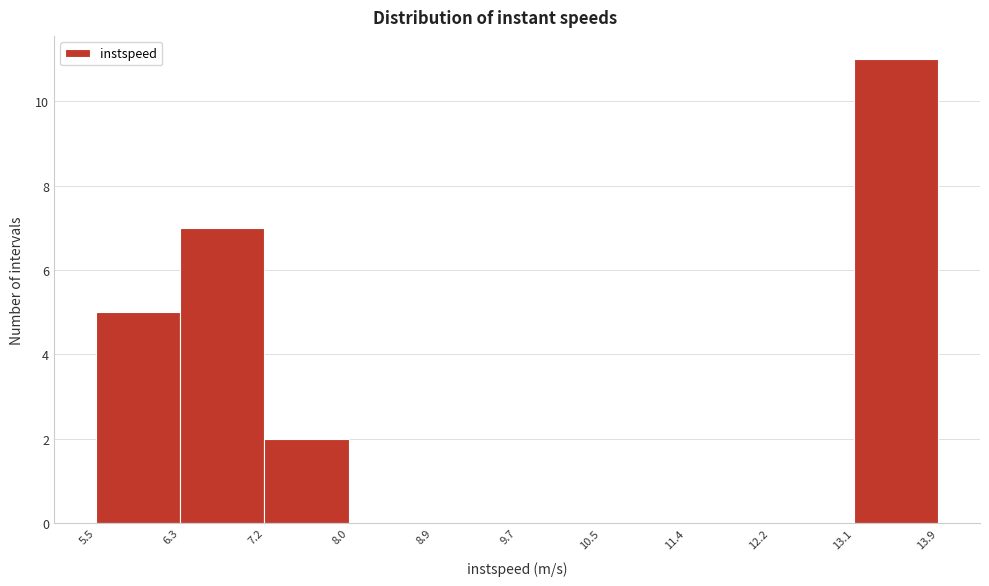

How tall is the bar that spans 6.3 to 7.2 on the x-axis? The values are not printed on the chart, so give them approximately, as read against the axis.

7